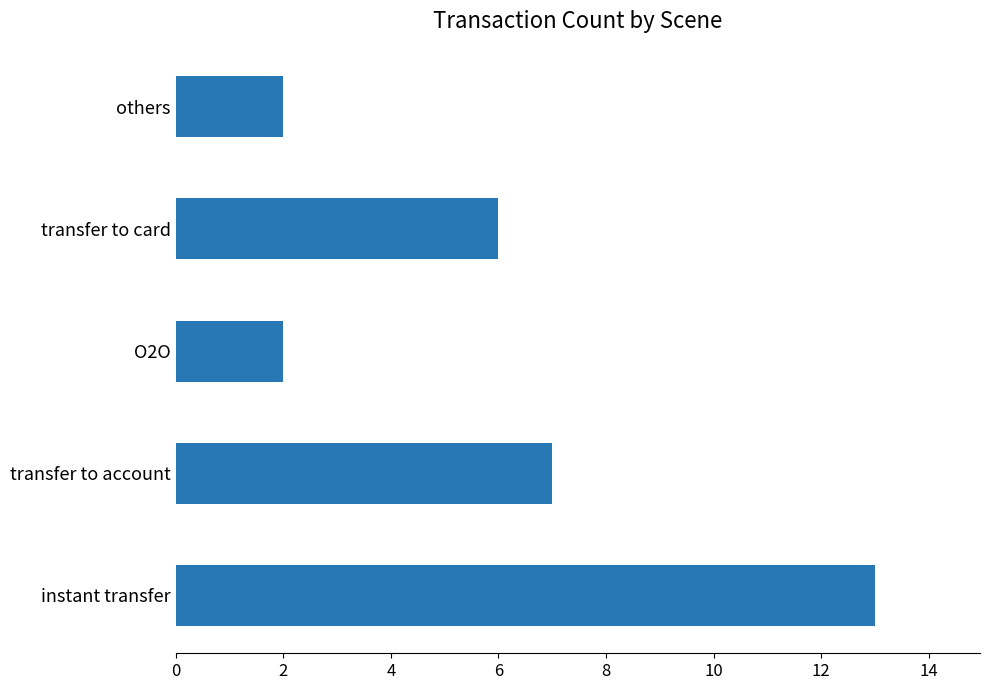

How many series are shown in this chart?

1